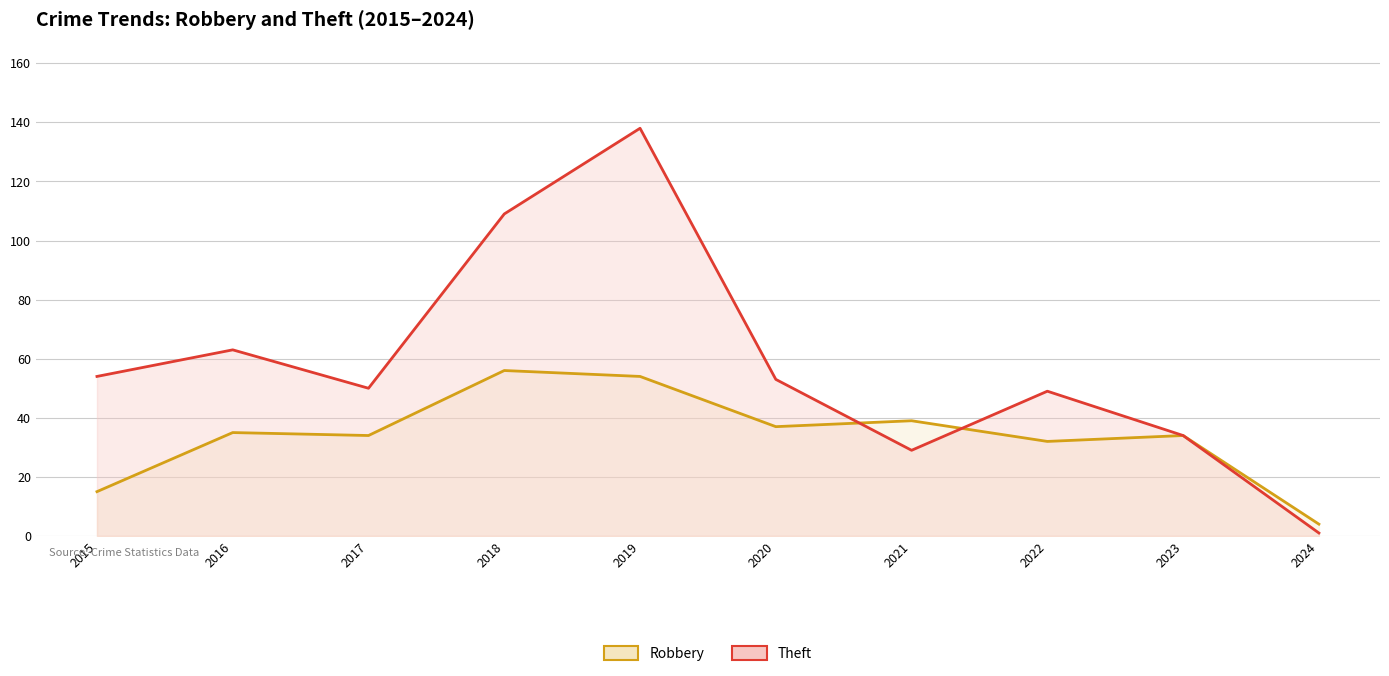

Is the value of Robbery at 2024 greater than the value of Theft at 2019?

No